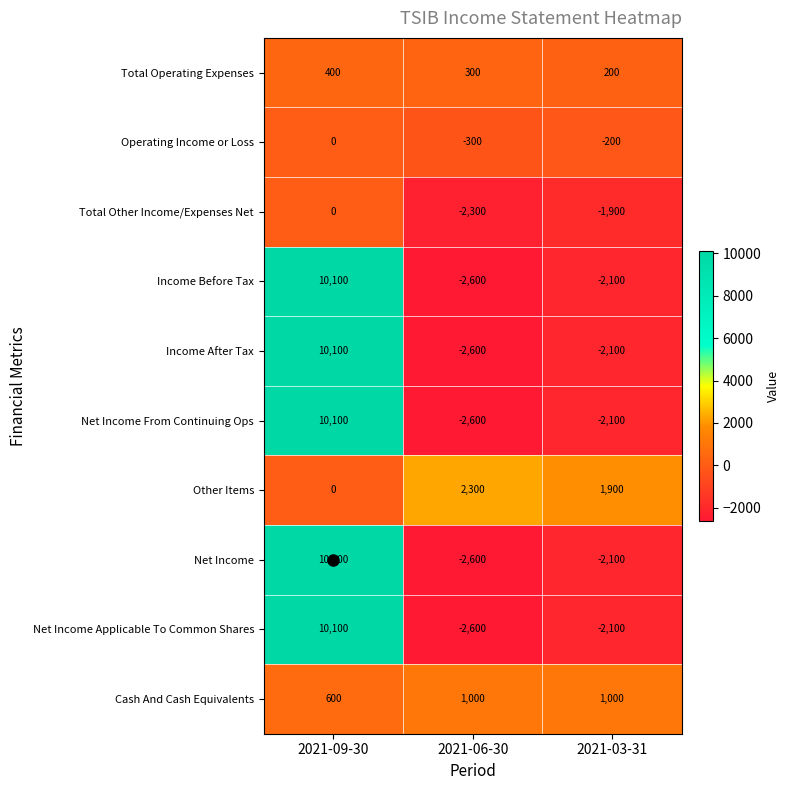

Where does the Net Income Applicable To Common Shares series first go above -2100?

2021-09-30